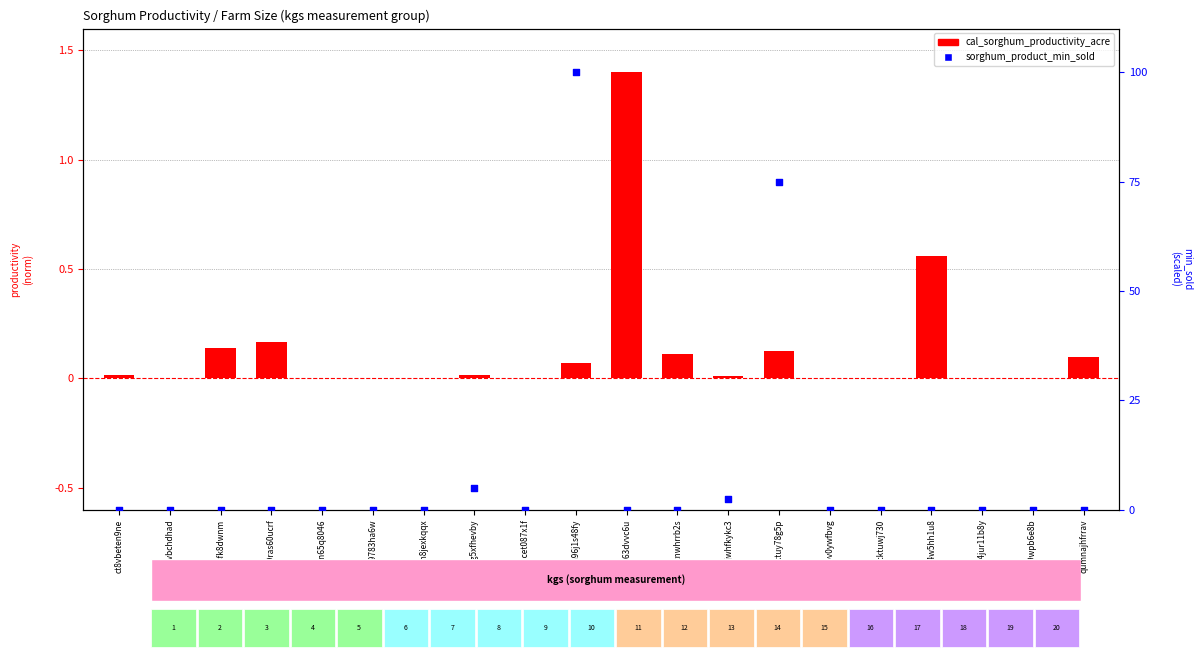

At which category is the sum across all series the highest?

ech96j1s48fy